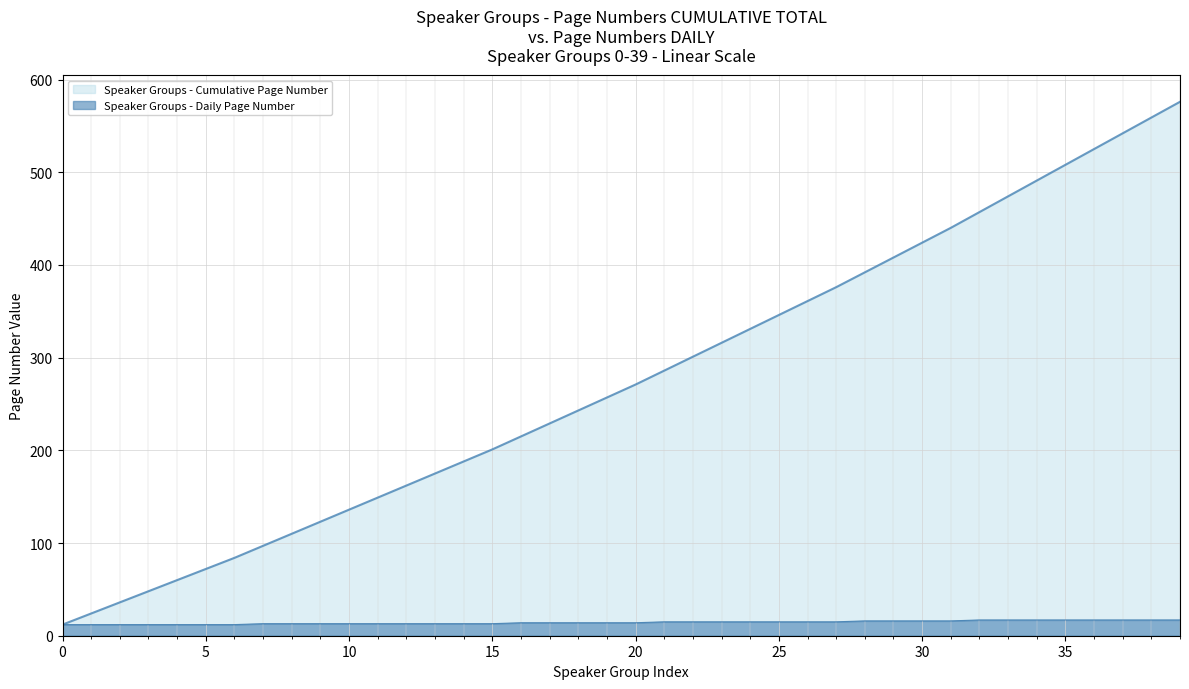

List the series in order of their peak value, lowest first.

Speaker Groups - Daily Page Number, Speaker Groups - Cumulative Page Number